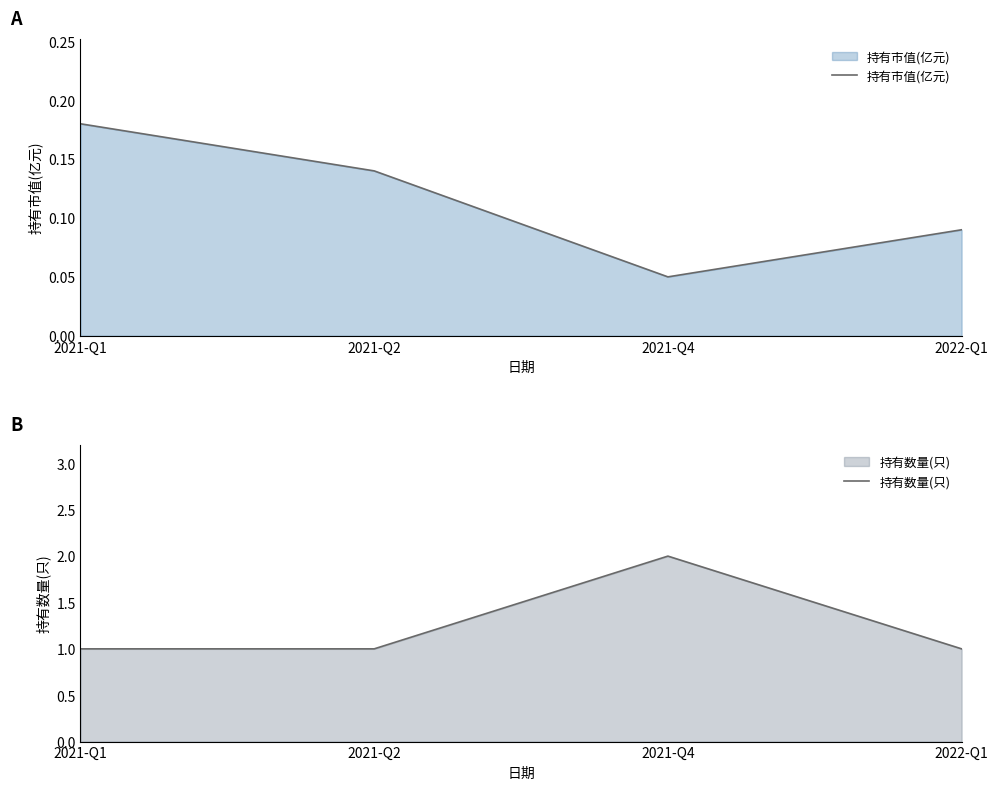

True or false: 持有市值(亿元) has more than 0 interior local peaks.

False